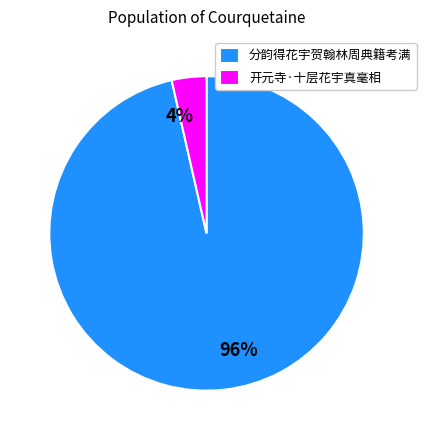

Is it true that 开元寺·十层花宇真毫相 is 4% of the pie?

True